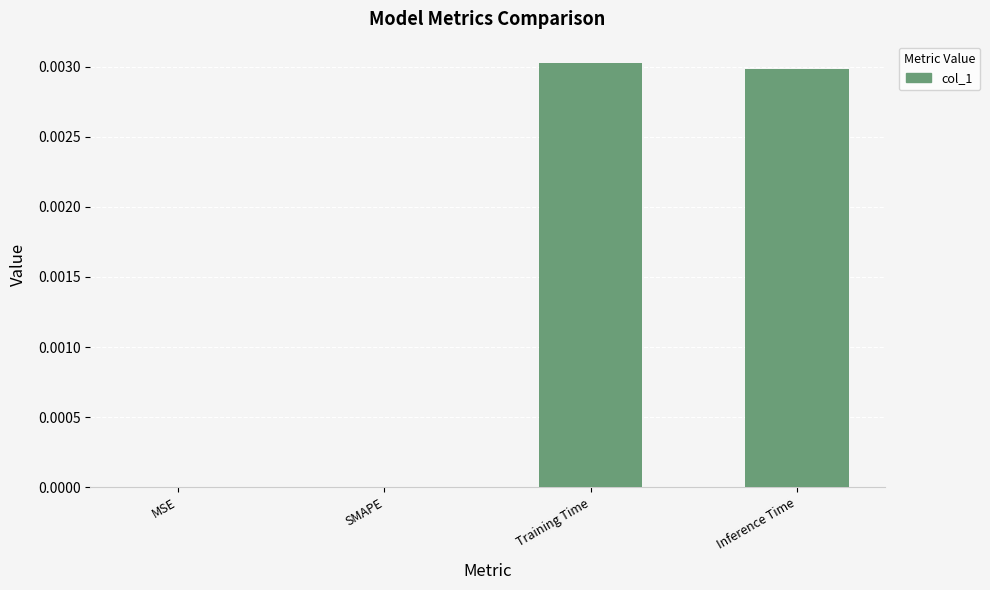

The chart shows a value of 0.0 at Training Time. True or false?

True